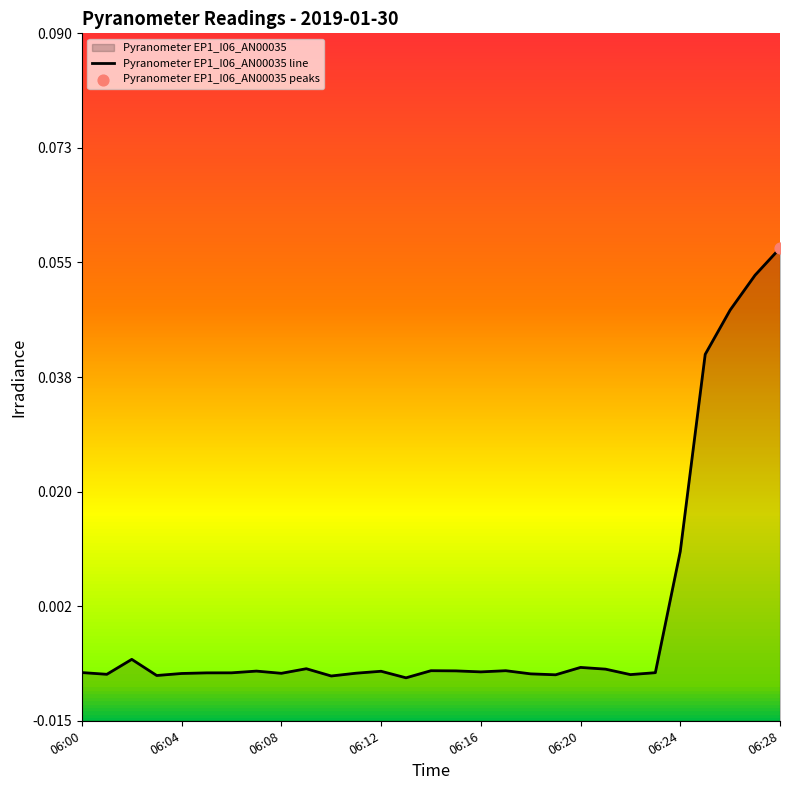

Which has a higher value, 23 or 06:16?

23